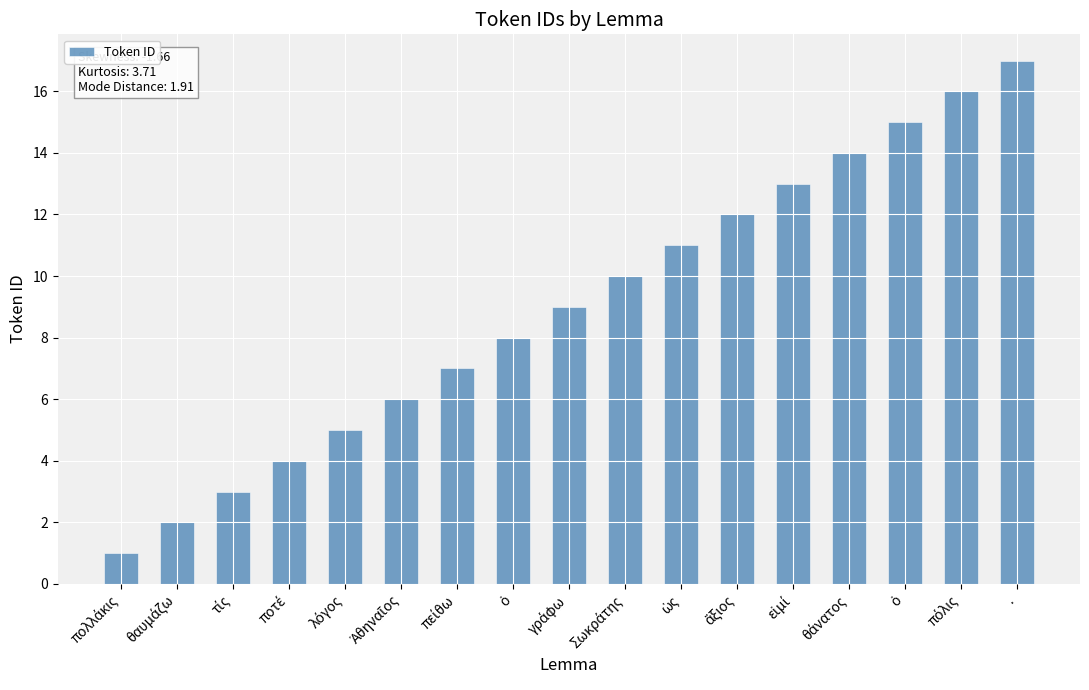

Where is the data nearest to the value 9?

γράφω